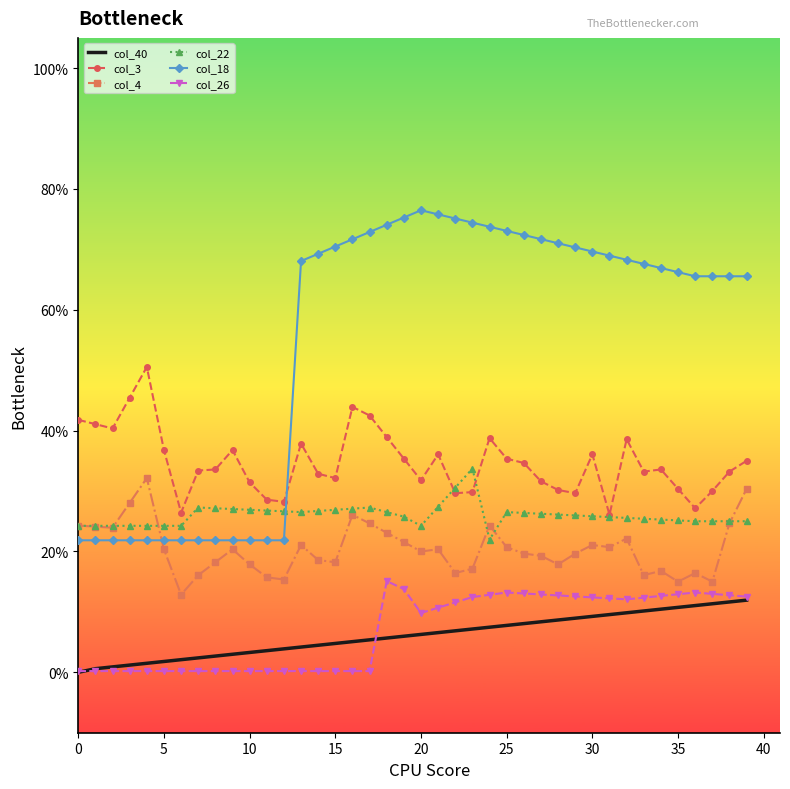

What are all the series names shown in the legend?

col_40, col_3, col_4, col_22, col_18, col_26